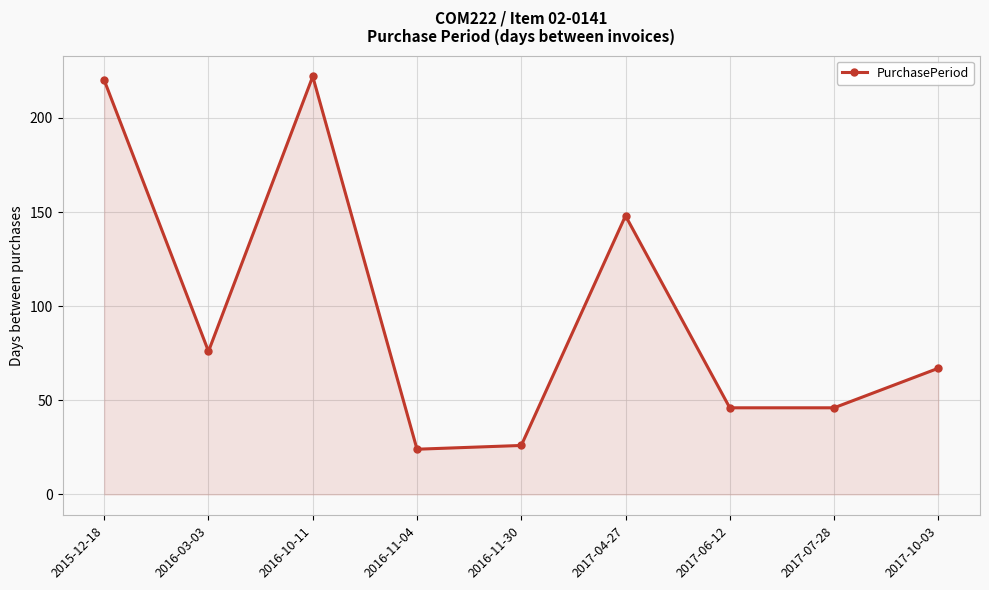

True or false: there are more than 2 points higher than both neighbors.

False